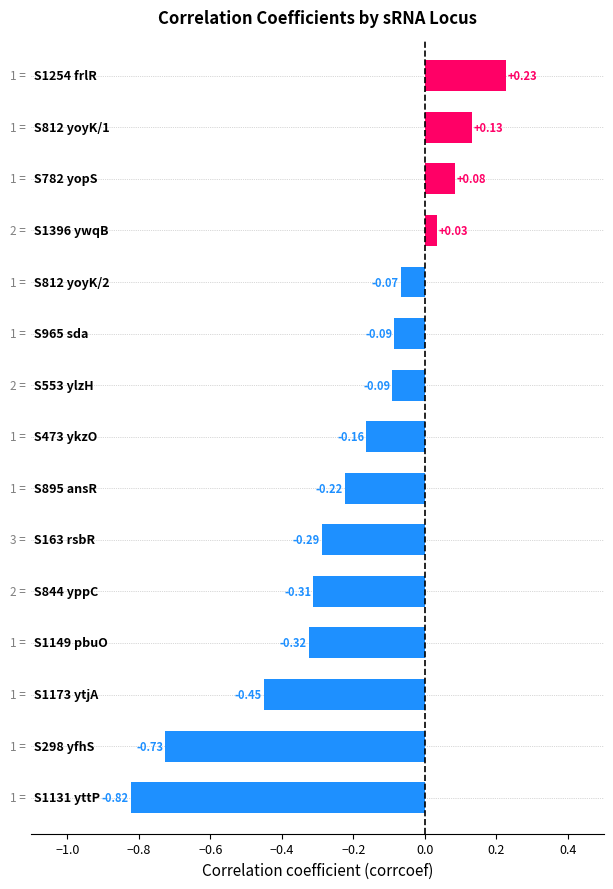

What is the difference between the maximum and second lowest values?

1.0